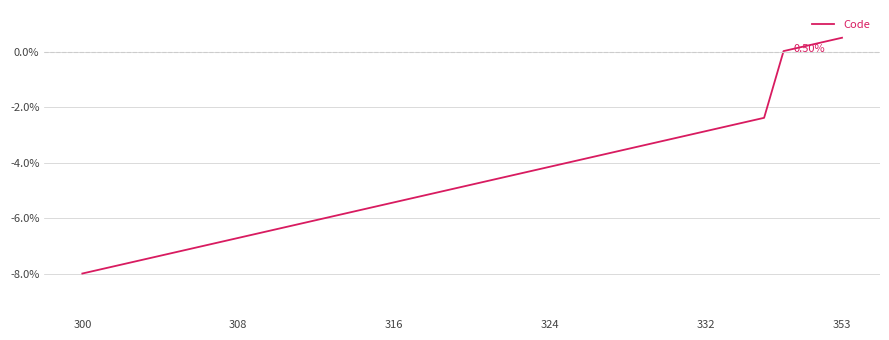

What is the difference between the maximum and minimum values?

8.5